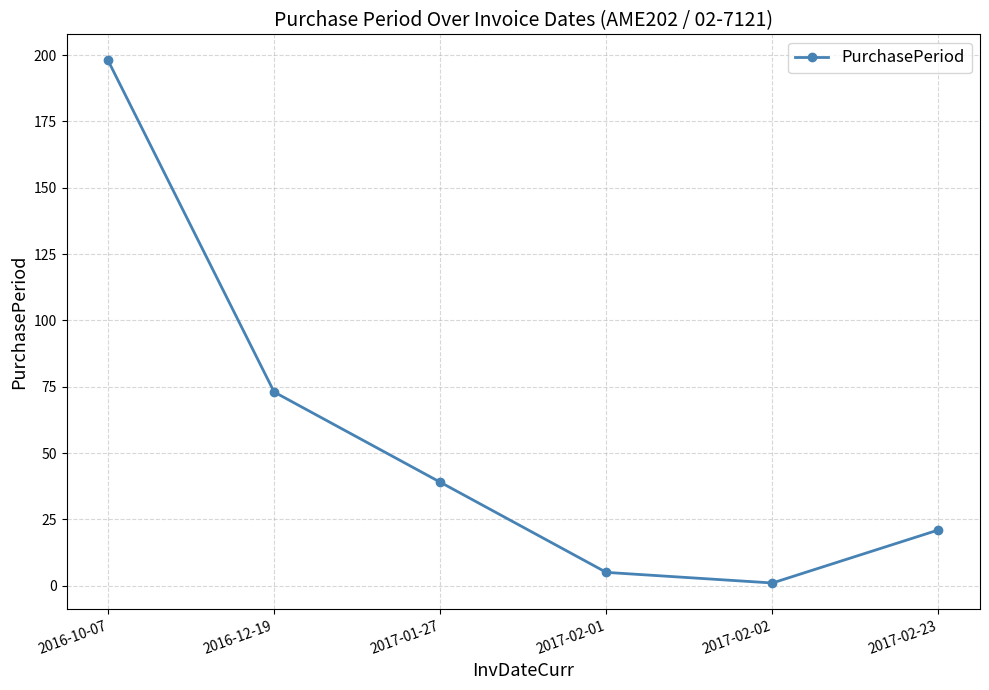

Reading left to right, what are all the values shown in this chart?

2016-10-07=198	2016-12-19=73	2017-01-27=39	2017-02-01=5	2017-02-02=1	2017-02-23=21